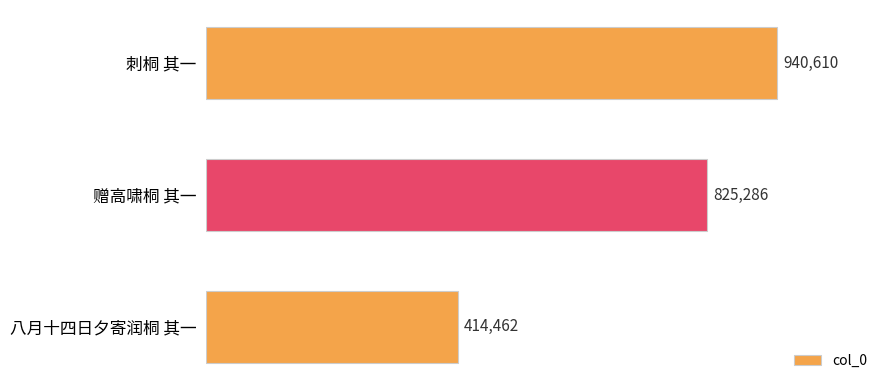

Rank the categories by value from highest to lowest.

刺桐 其一, 赠高啸桐 其一, 八月十四日夕寄润桐 其一